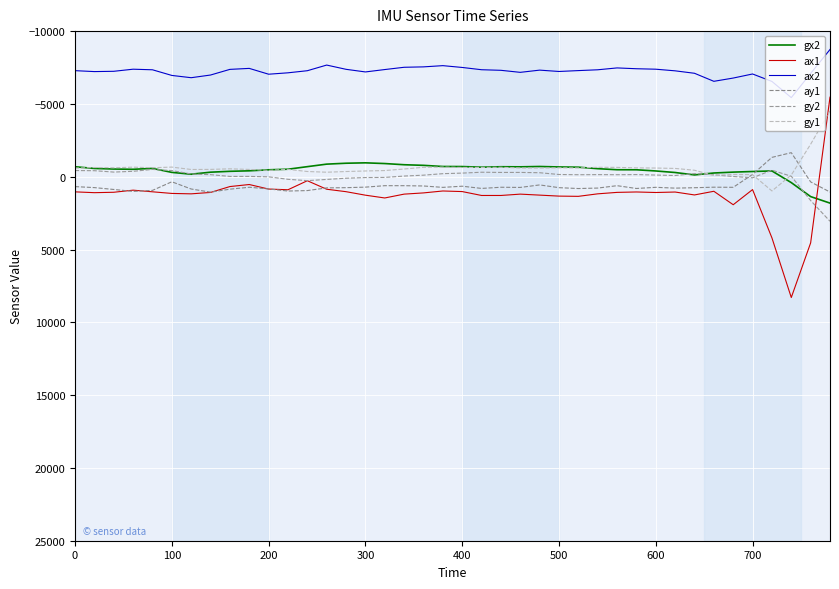

How many series are shown in this chart?

6